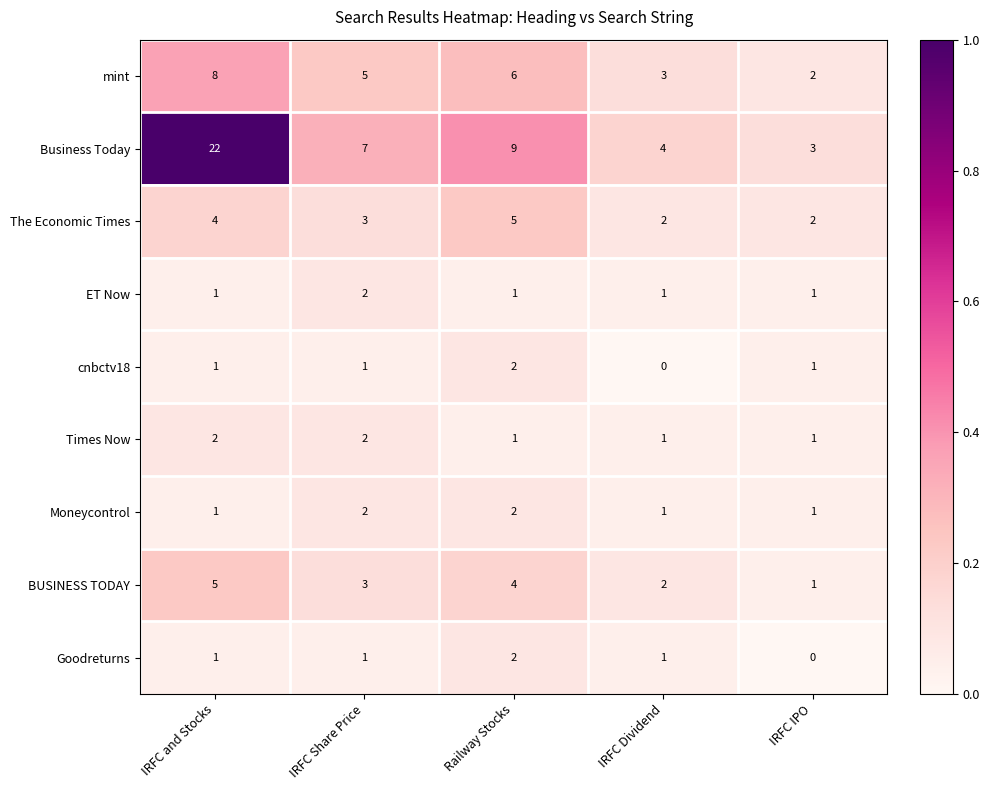

Is it true that BUSINESS TODAY equals 3 at IRFC Share Price?

True